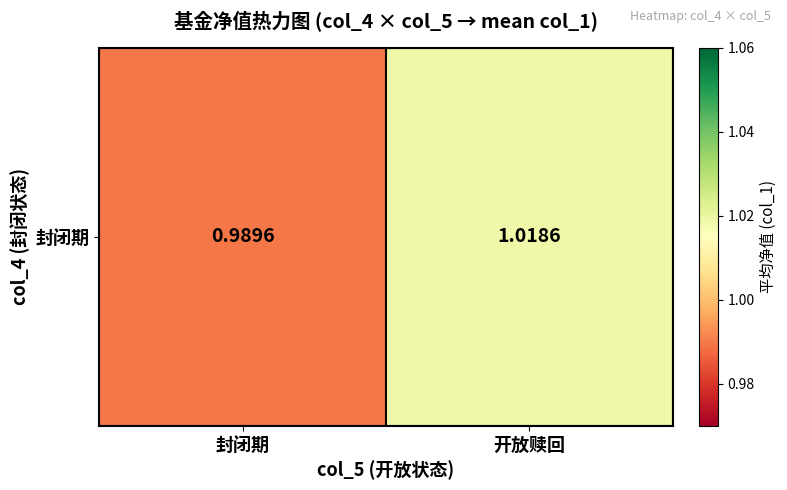

Reading right to left, transcribe all the data shown in this chart.

开放赎回=1.0	封闭期=1.0